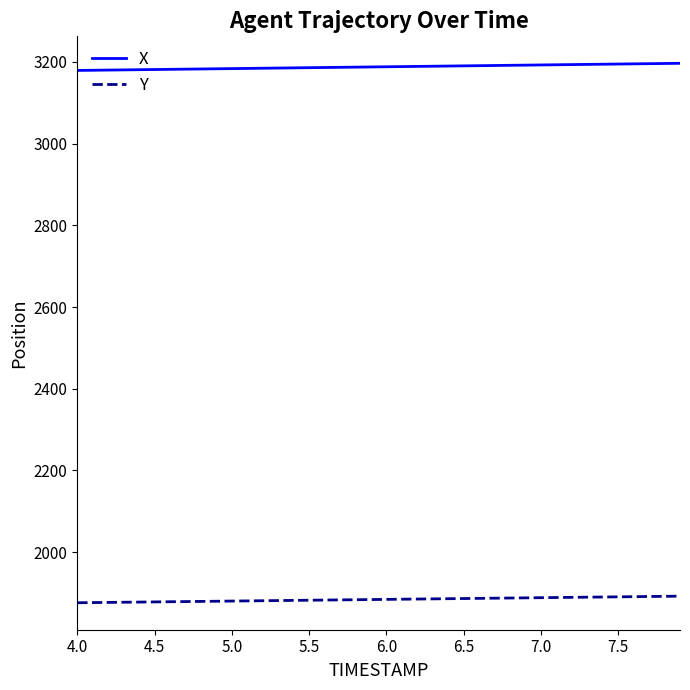

True or false: Y and X cross at least once.

False